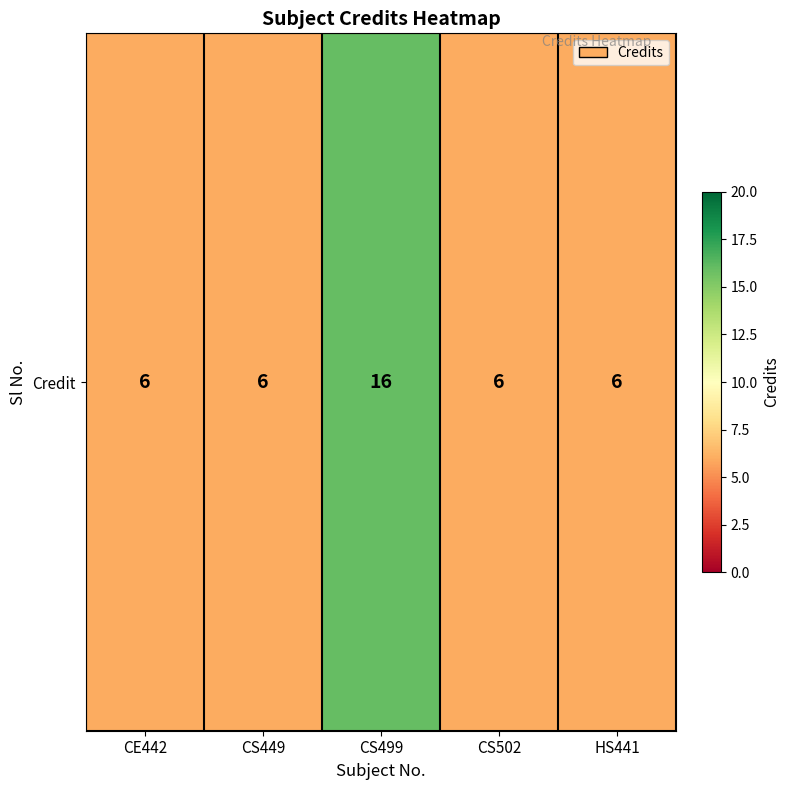

Reading left to right, transcribe all the data shown in this chart.

CE442=6	CS449=6	CS499=16	CS502=6	HS441=6